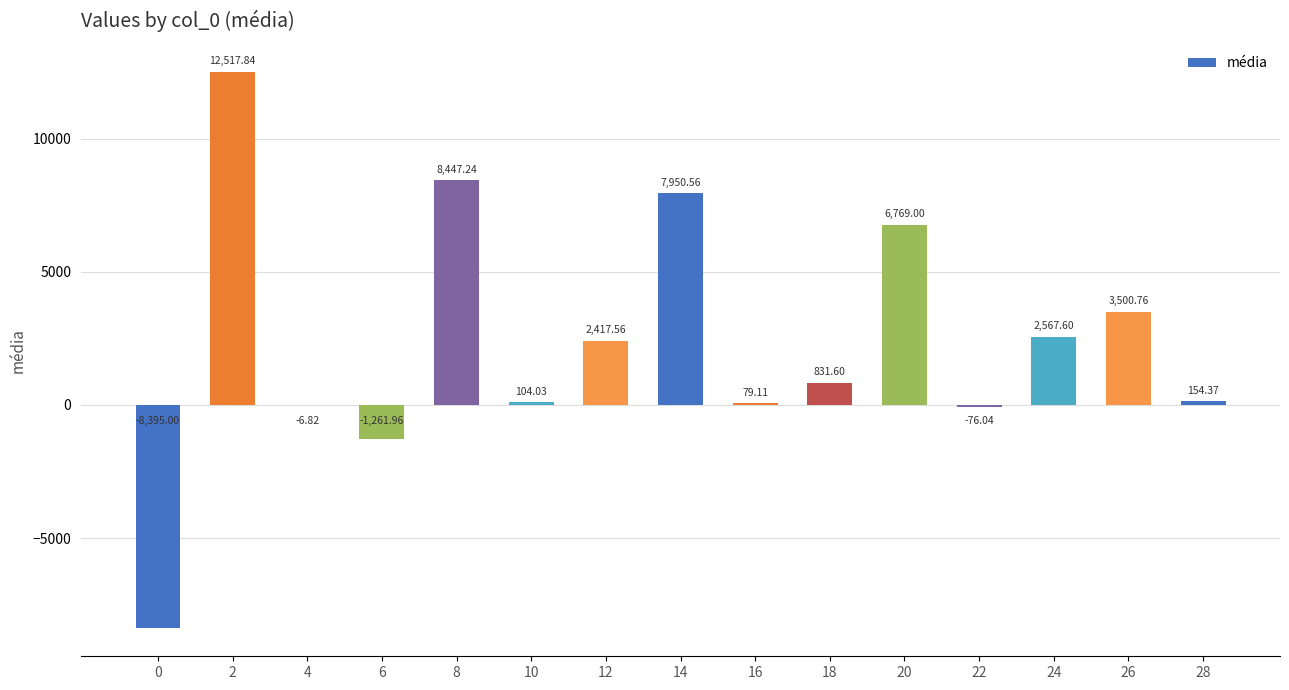

Approximately how many times larger is the value at 26 compared to 24?

1.4